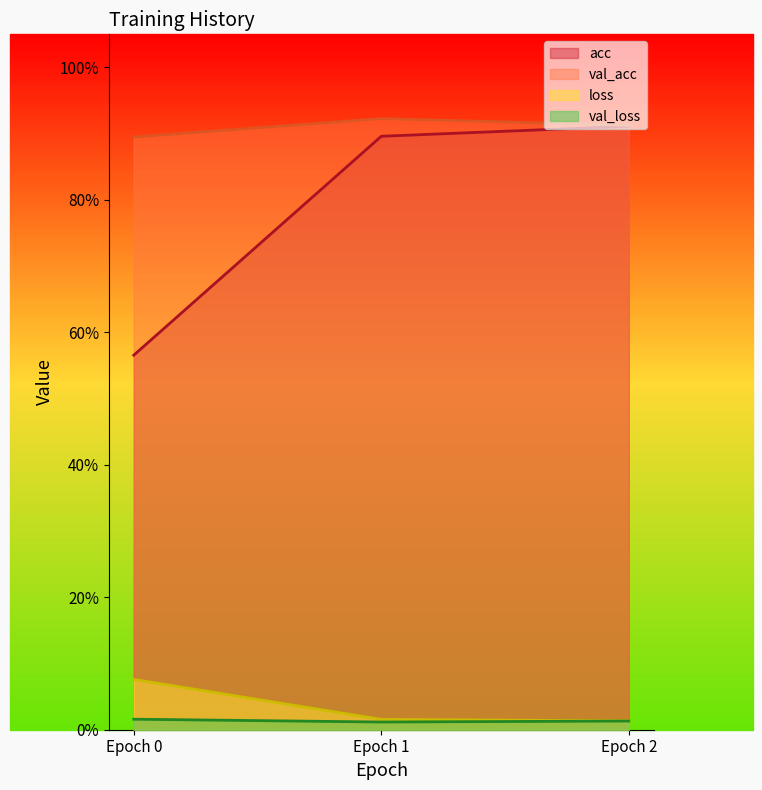

Does the chart display data point markers on the line(s)?

No